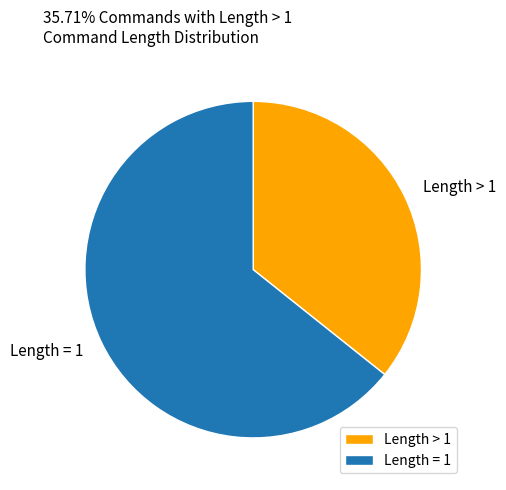

Which slice is the smallest?

Length > 1